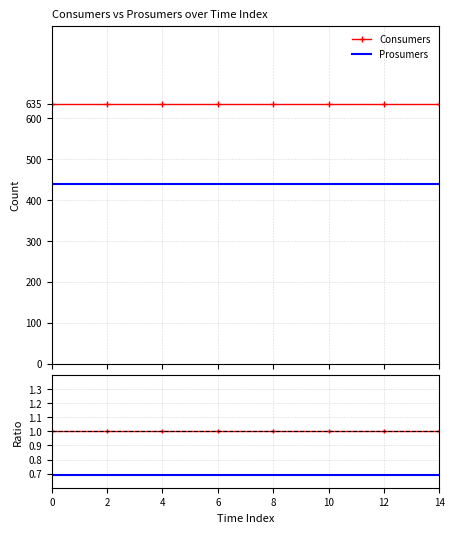

Rank the series at 2 from highest to lowest value.

Consumers, Prosumers